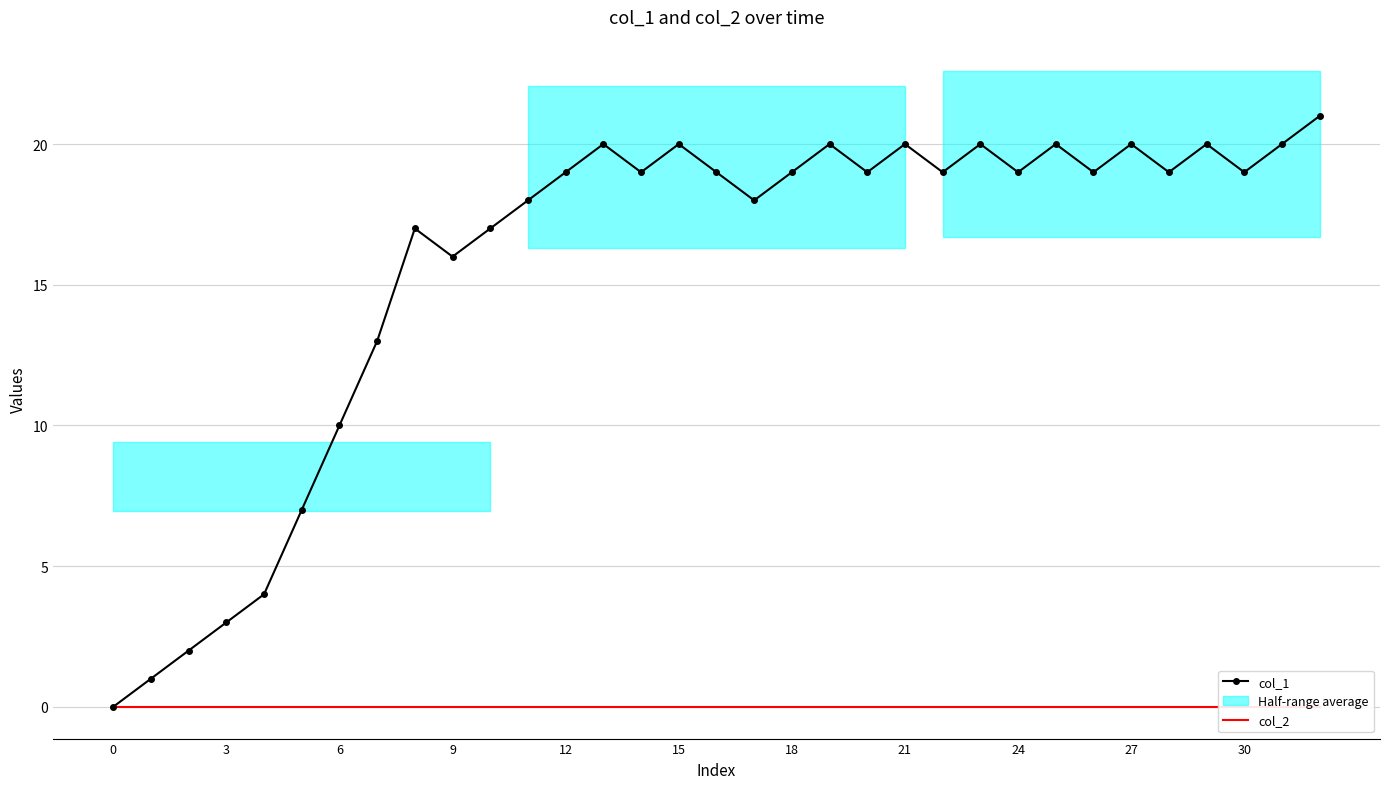

Which series has the largest range (max minus min)?

col_1